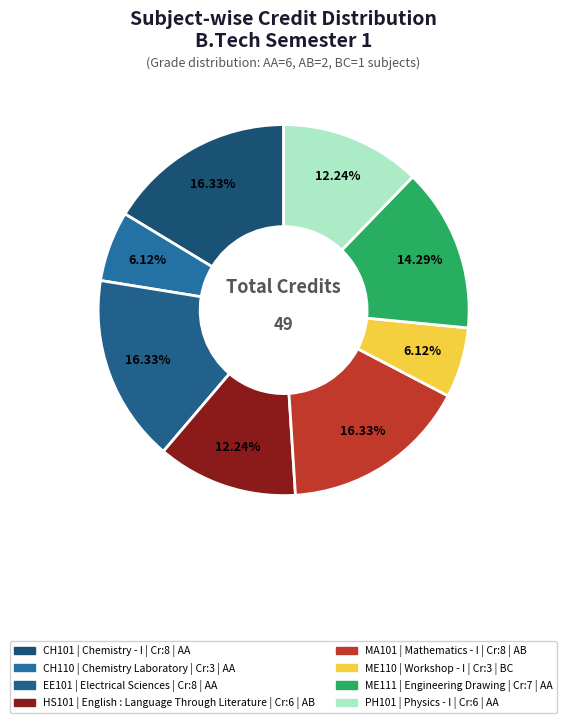

Count the number of slices in the pie.

8